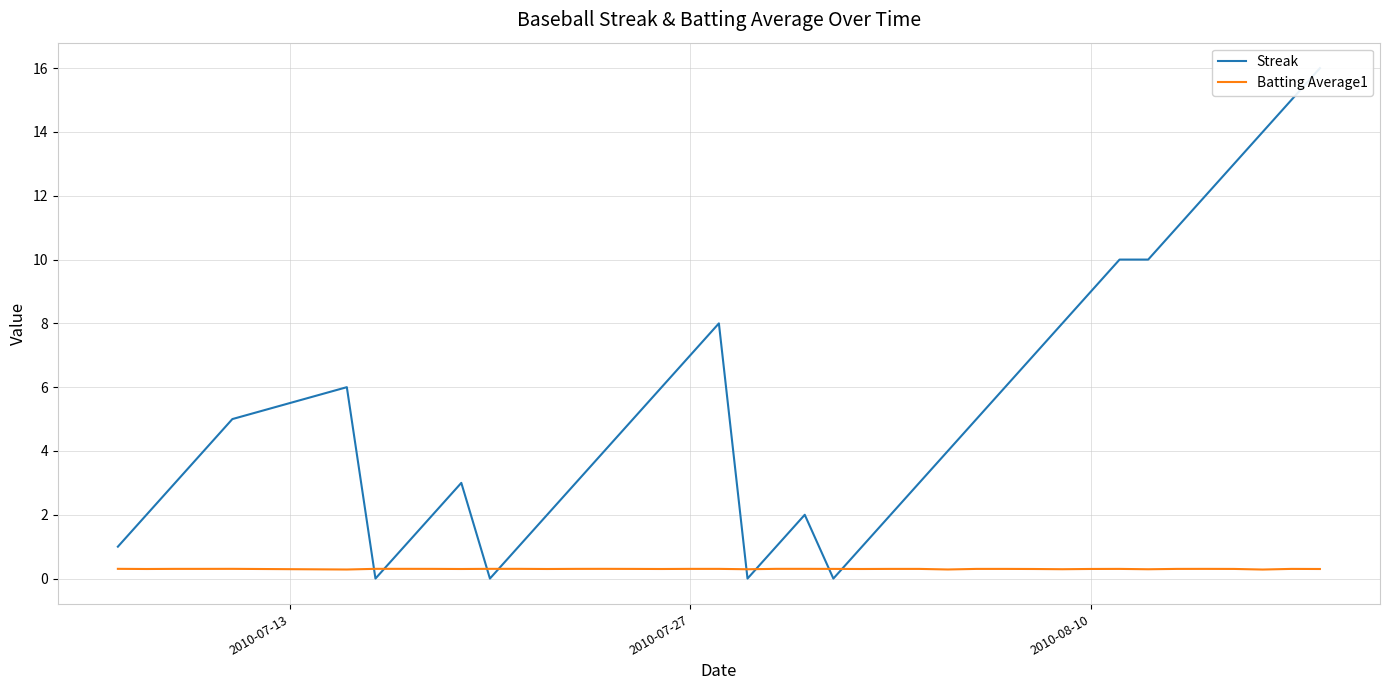

What is the sum of all Streak values?

212.0